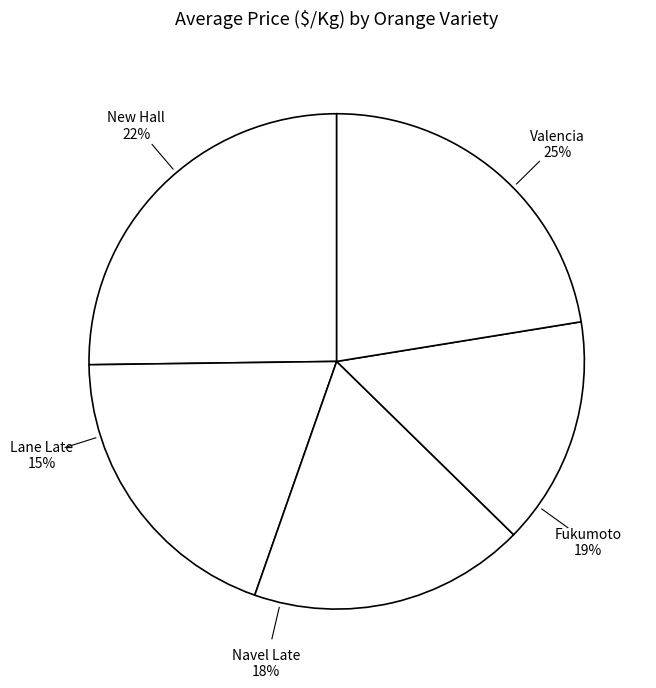

To the nearest percent, what portion does Navel Late represent?

18%